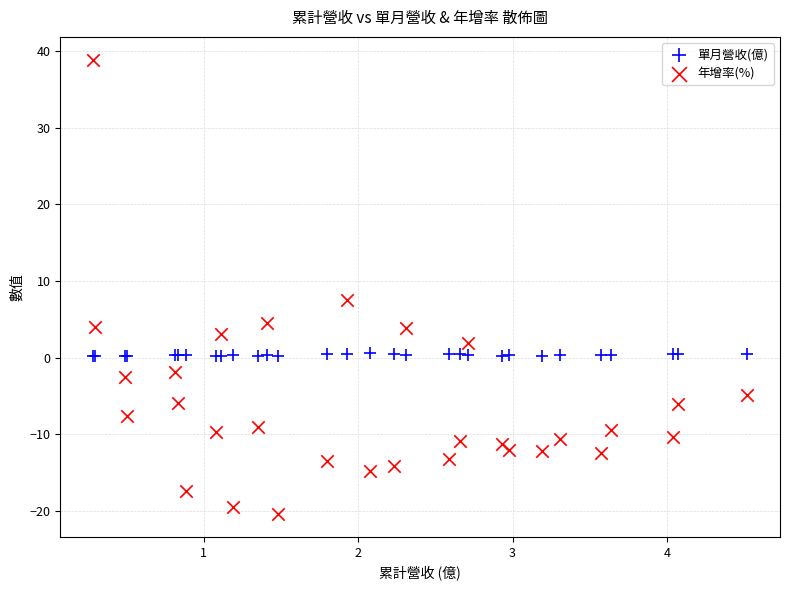

Which series has the largest Y range (max minus min)?

年增率(%)